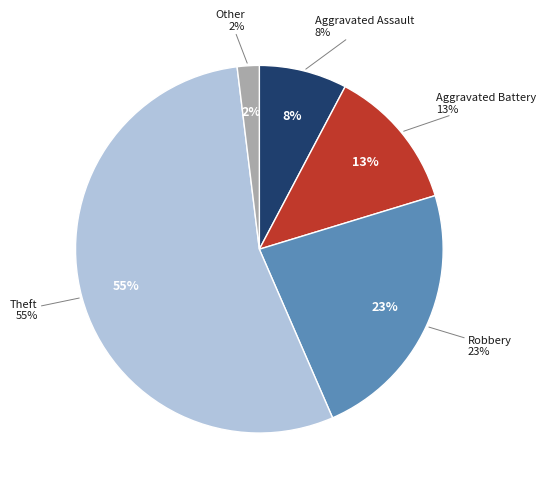

How many segments does this pie chart have?

5